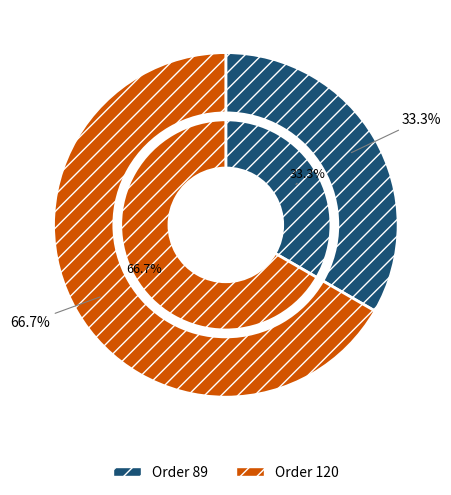

How many segments does this pie chart have?

2